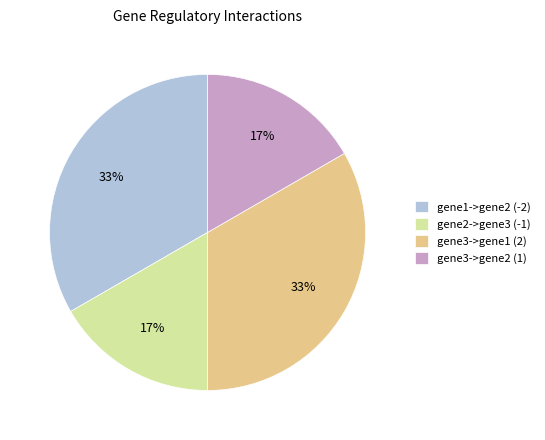

To the nearest percent, what portion does gene3->gene1 (2) represent?

33%